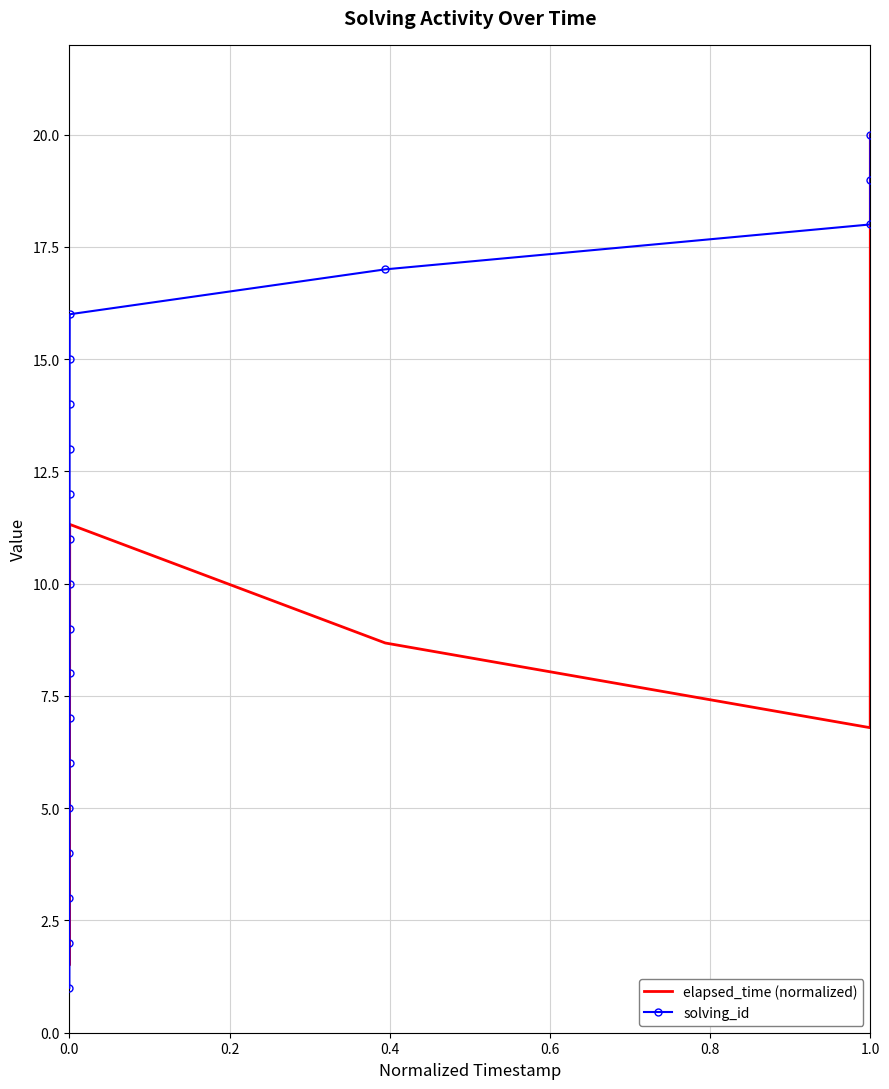

What is the maximum value for elapsed_time (normalized)?

20.0